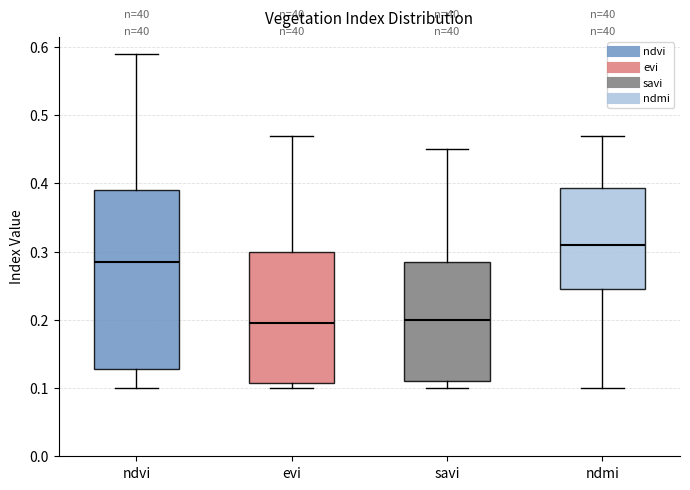

Where does the median line of the box for ndvi sit on the y-axis? The values are not printed on the chart, so give them approximately, as read against the axis.

0.29